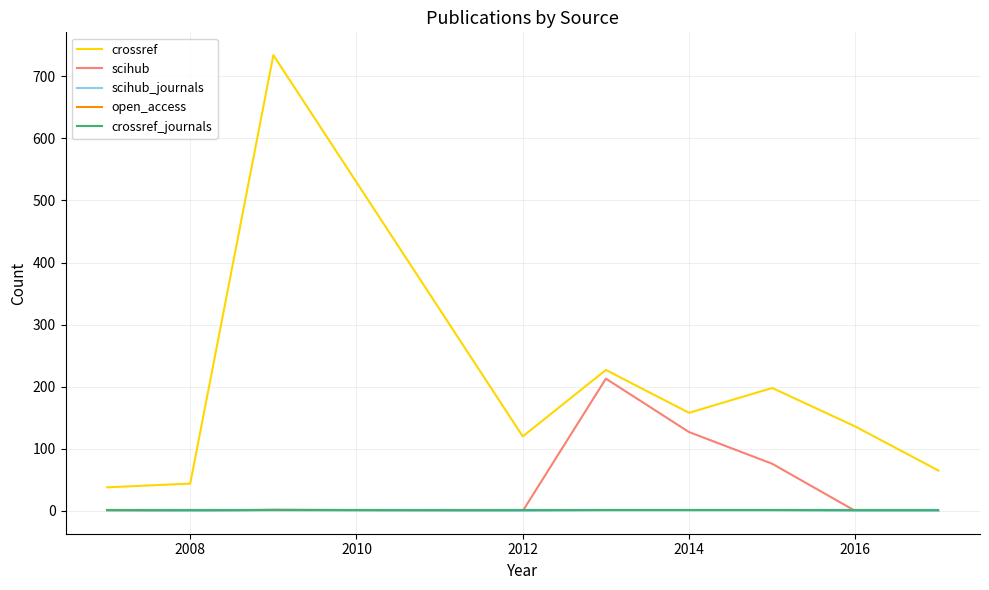

Does the chart have visible grid lines?

Yes